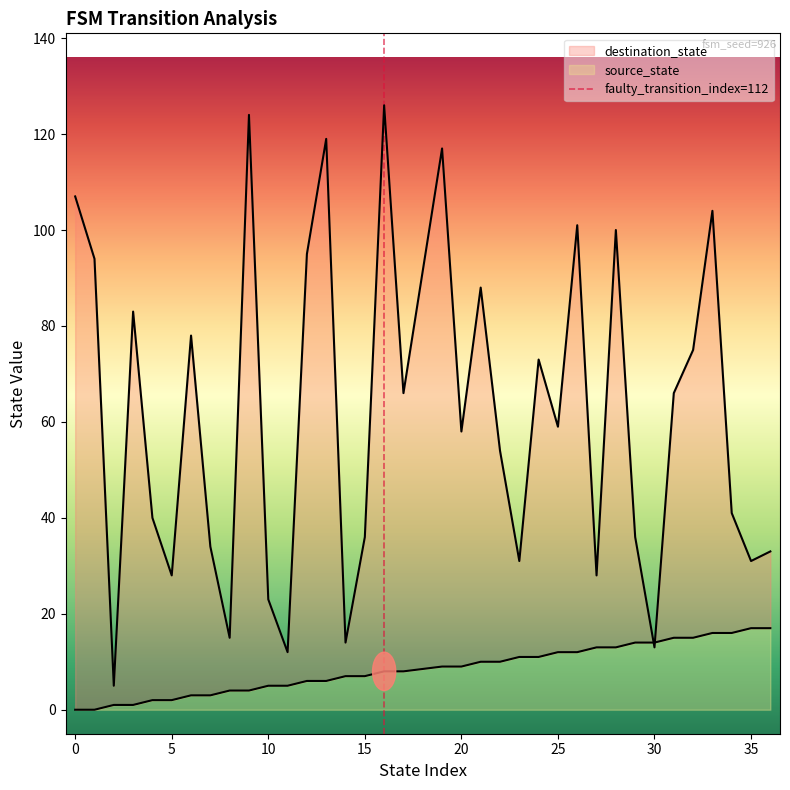

Does the chart display data point markers on the line(s)?

No